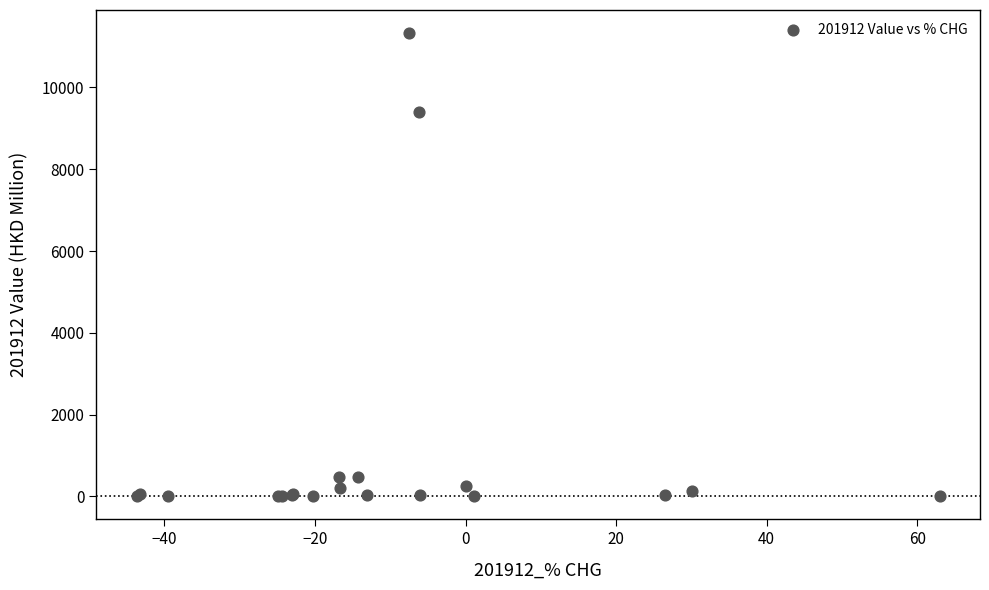

What Y value in the scatter plot is closest to 5666?

9391.8